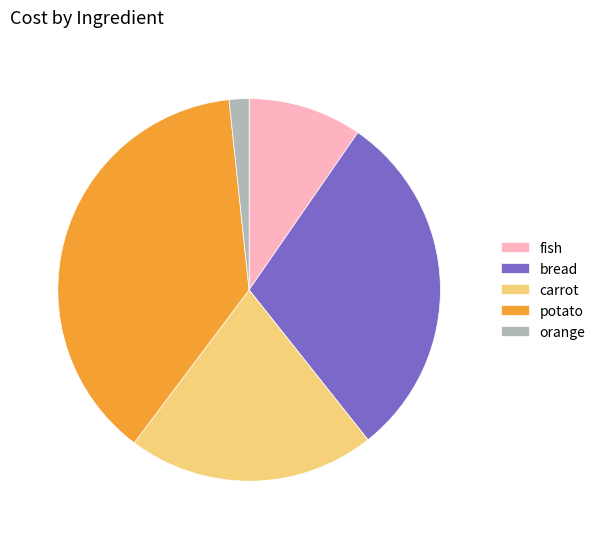

Does fish account for over 50% of the chart?

No